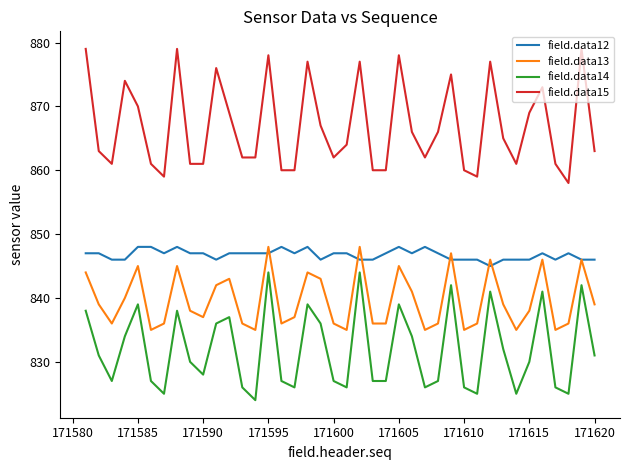

Rank the series by their average value, from lowest to highest.

field.data14, field.data13, field.data12, field.data15